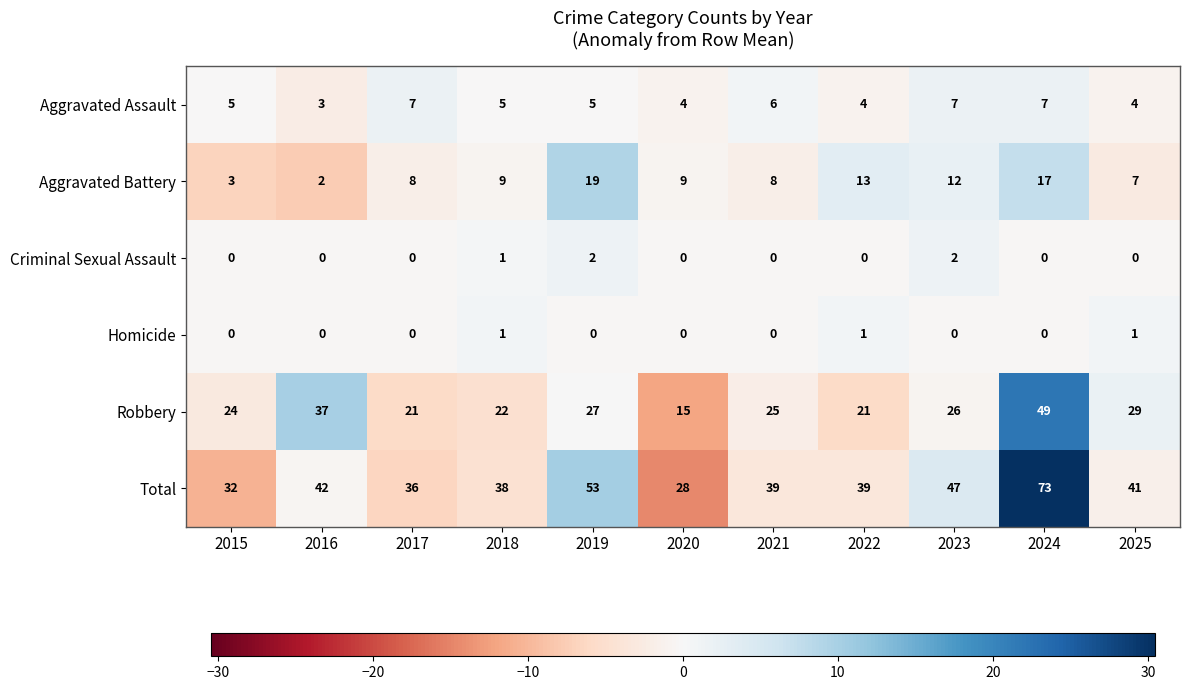

Which label corresponds to the largest value in the chart?

2024